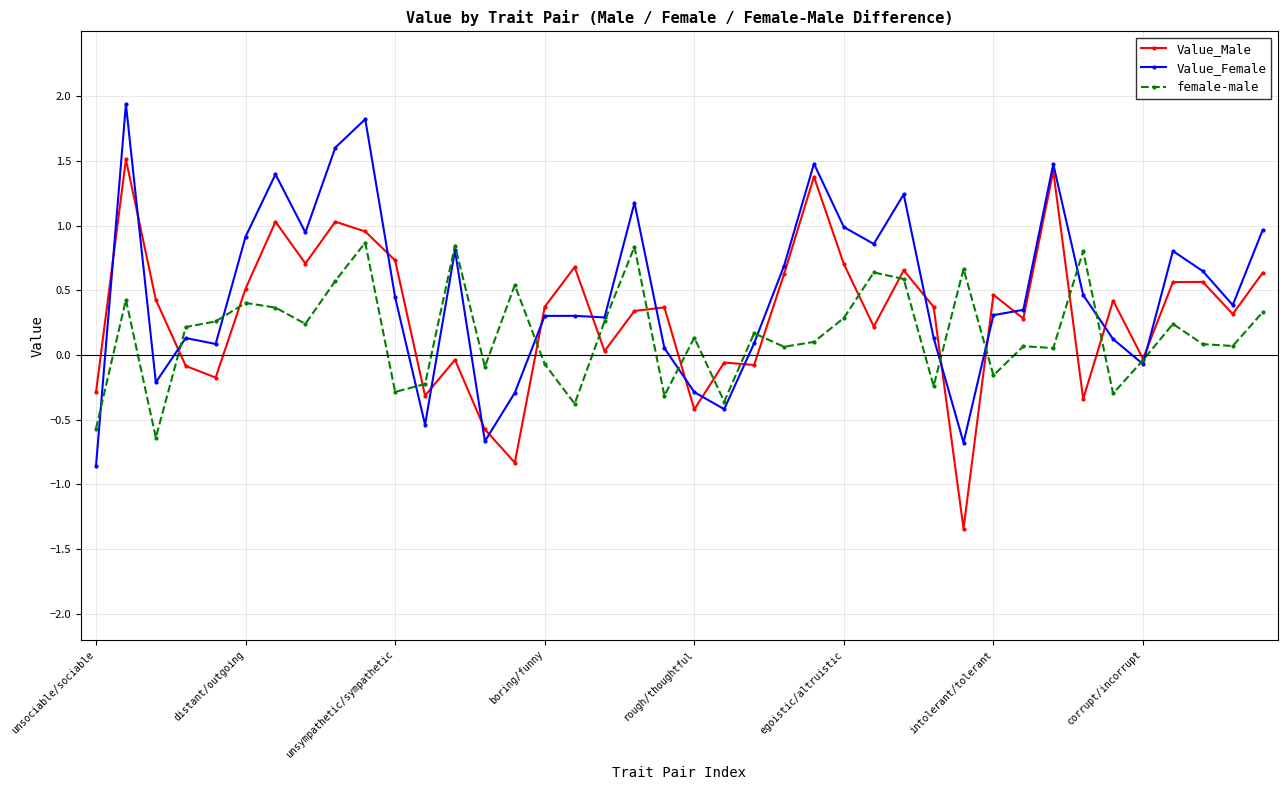

At how many categories does at least one series exceed 0?

35